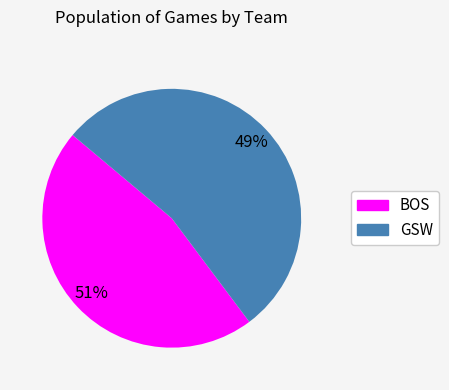

To the nearest percent, what is the average slice percentage?

50%